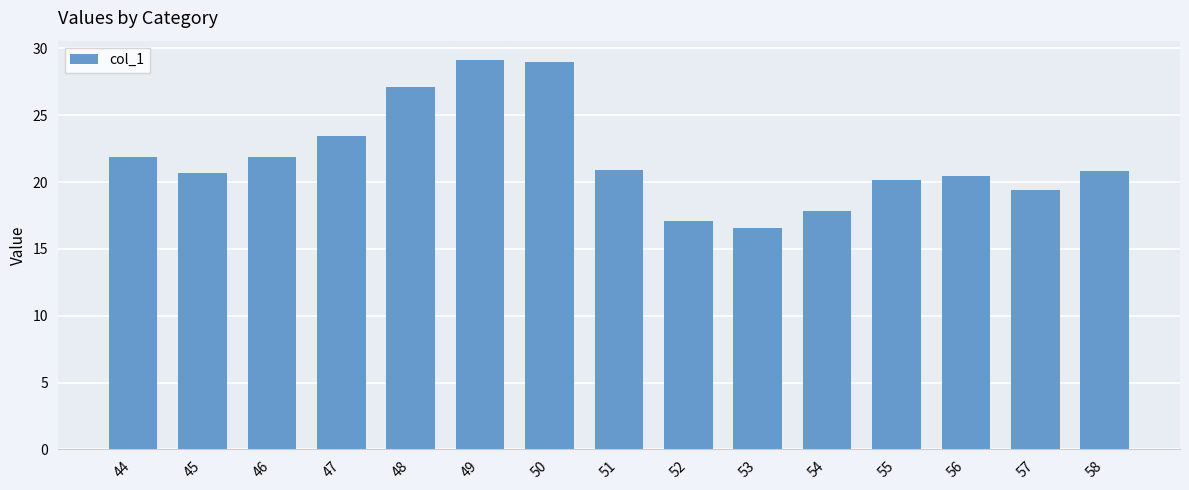

What is the maximum value shown in the chart?

29.1